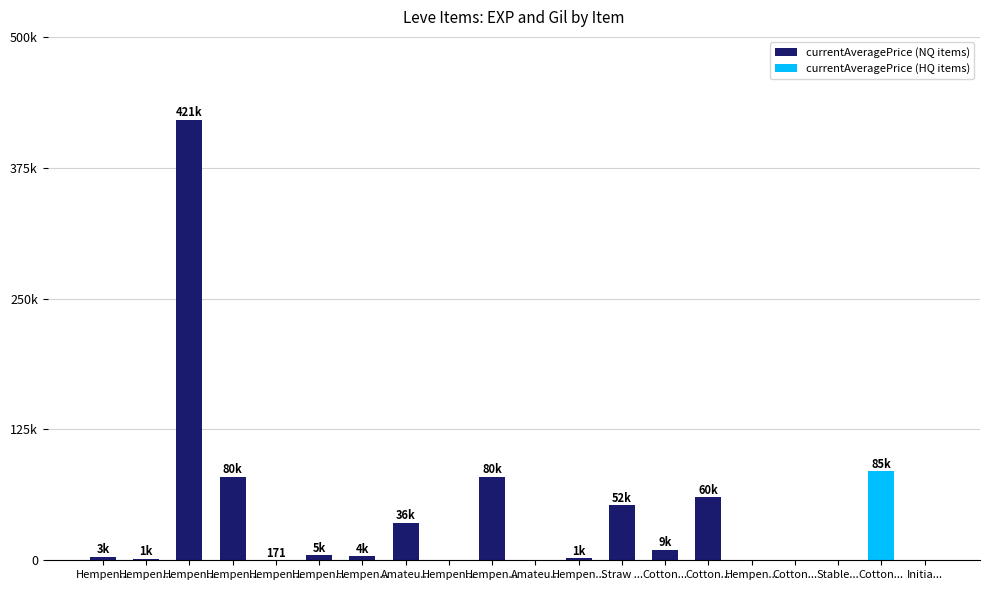

Which has a higher value, Cotton... or Hempen...?

Hempen...